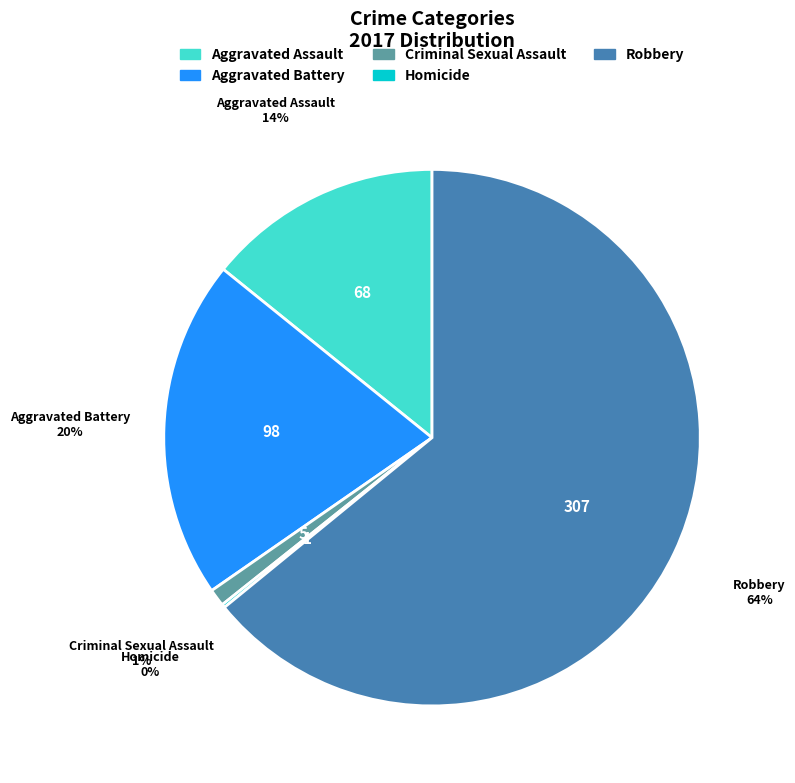

To the nearest percent, what is the average slice percentage?

20%